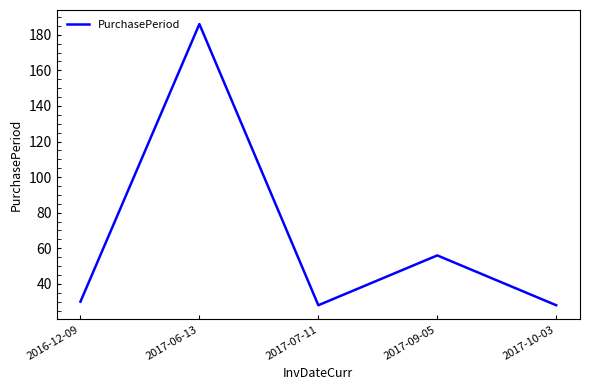

How many interior local valleys (lower than both neighbors) does the data have?

1